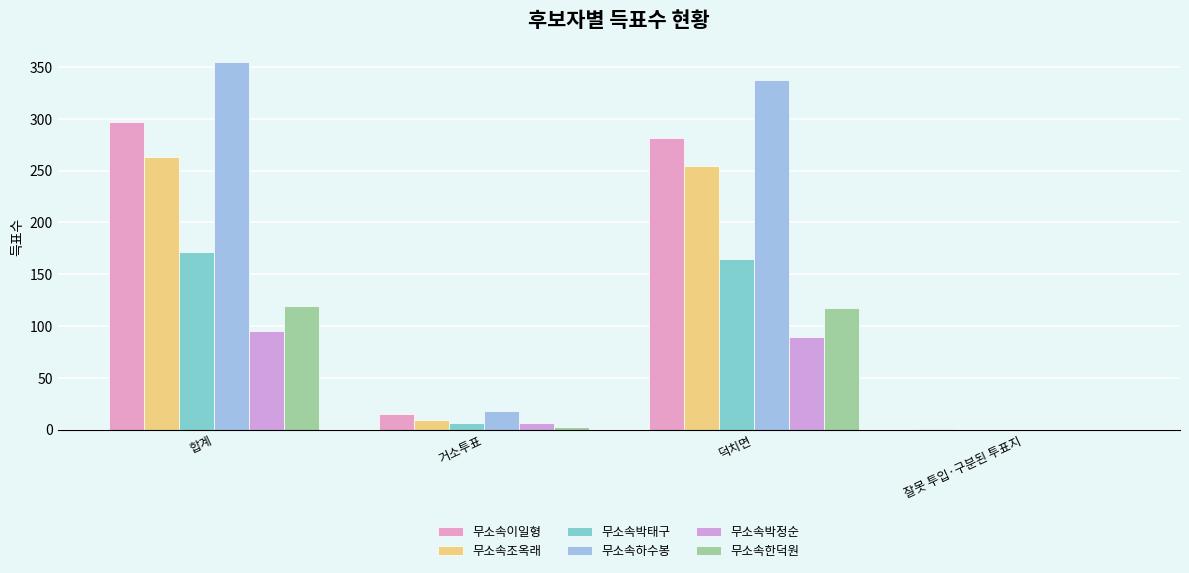

What is the value of the 무소속박태구 bar at the 2nd from the left?

6